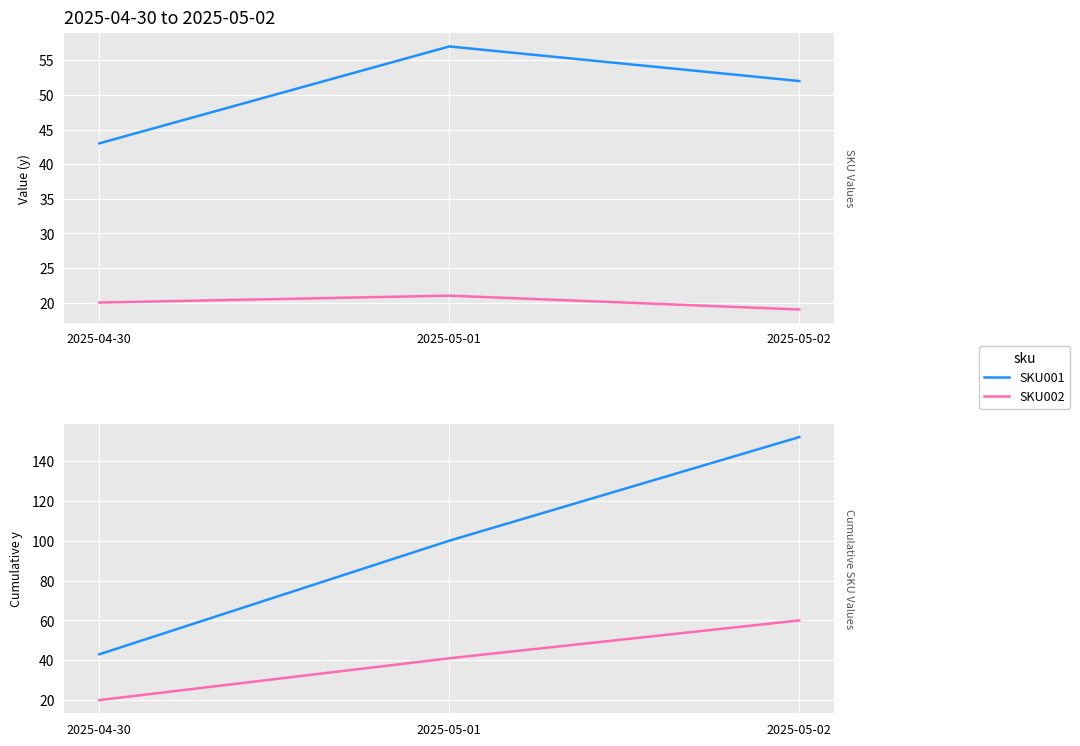

What is the total value across all series at 2025-05-02?

212